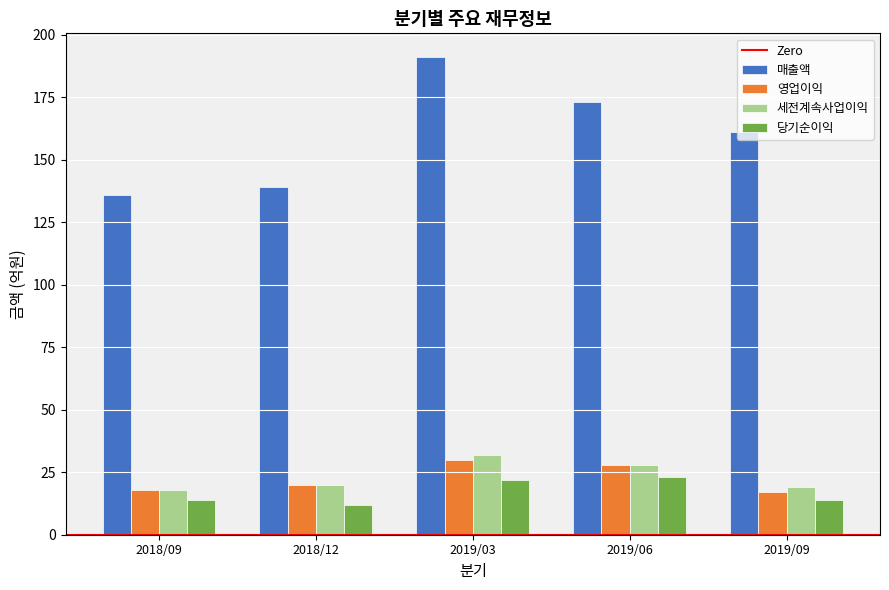

How many bars are there in each group?

4